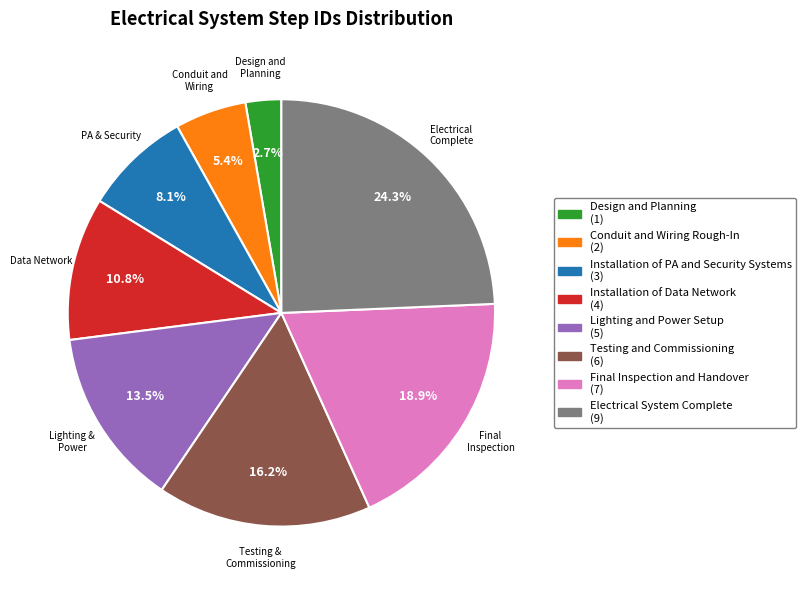

Is it true that Conduit and Wiring Rough-In is 1% of the pie?

False